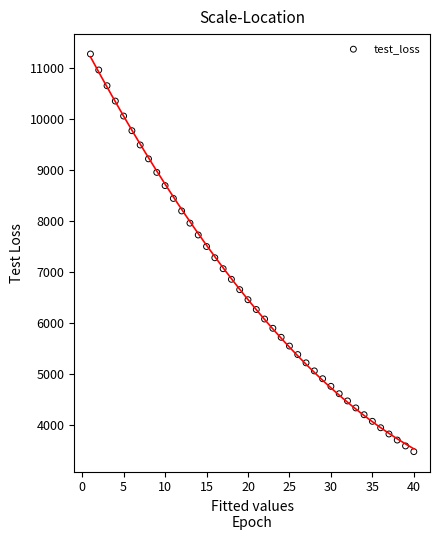

What is the range of Y values (max minus min)?

7784.5